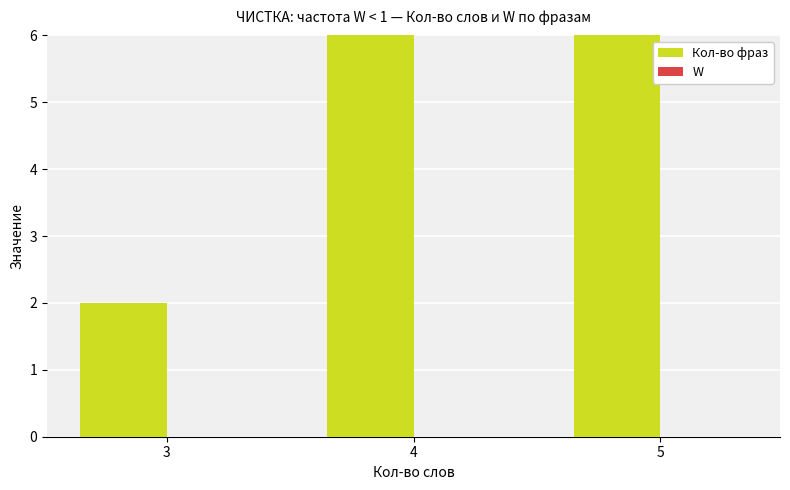

What is the total value across all series at 3?

2